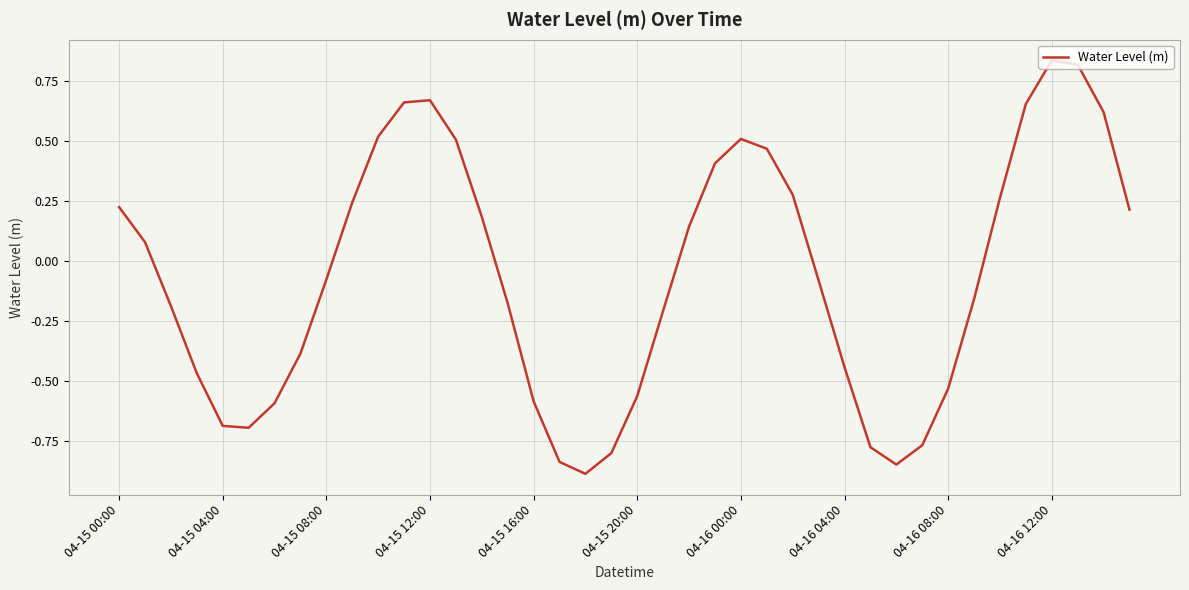

Is this an area chart (filled region under the line)?

No